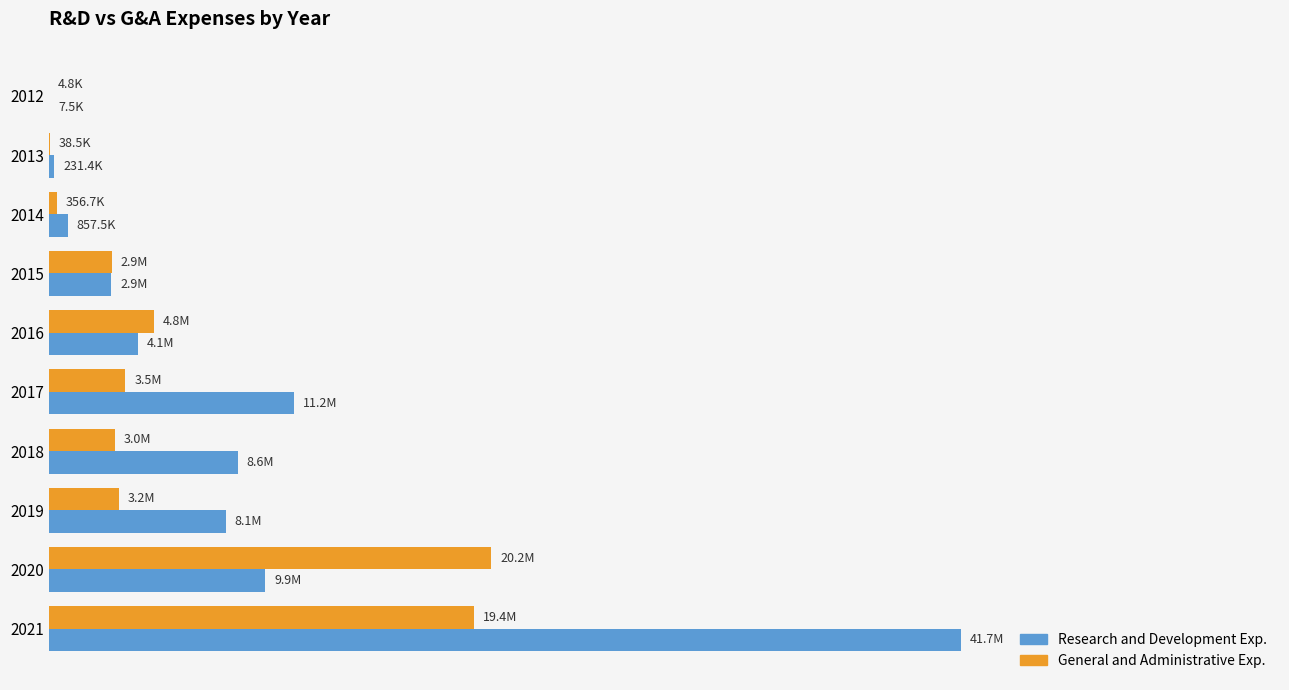

What are all the series names shown in the legend?

Research and Development Exp., General and Administrative Exp.